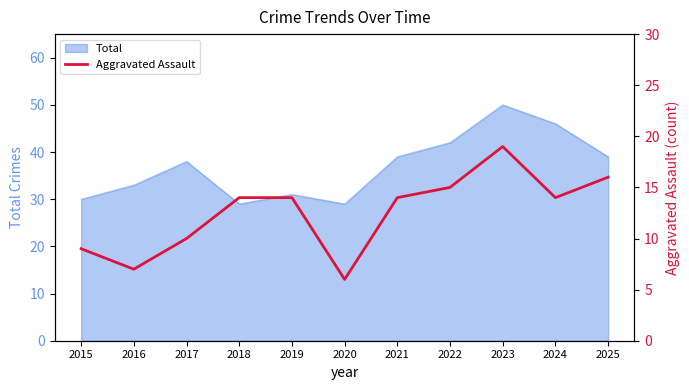

The value of Total at 2017 is 38. True or false?

True